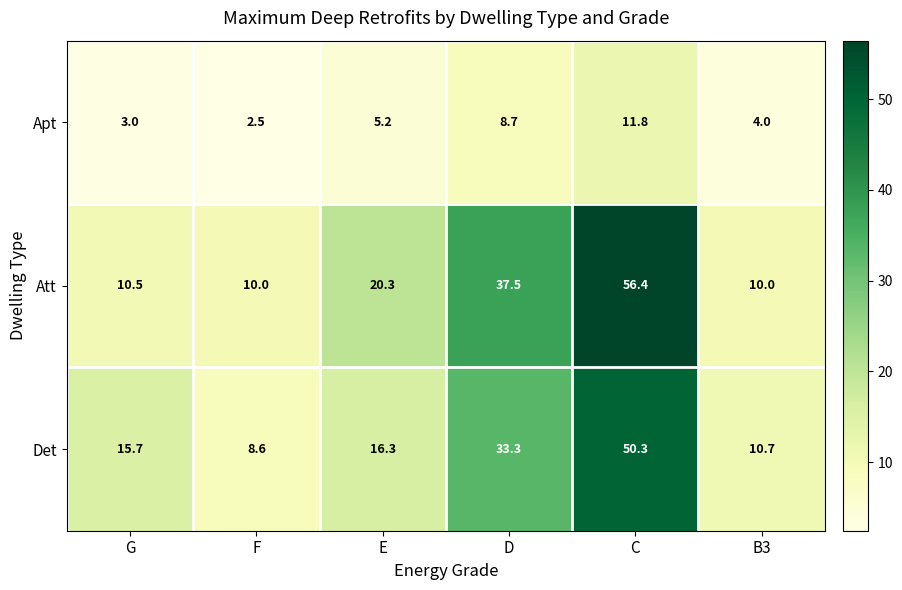

Read the Det value at F.

8.6